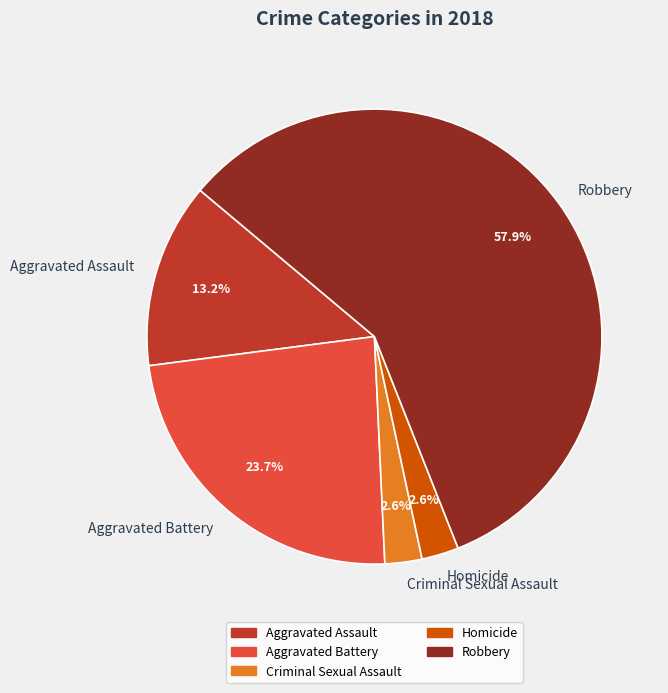

To the nearest percent, what is the average slice percentage?

20%